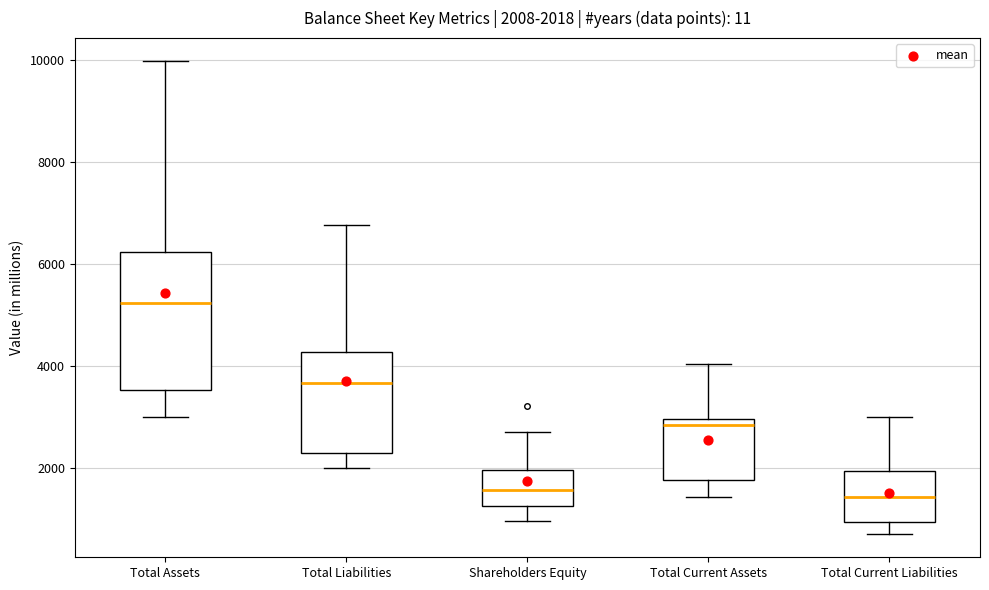

Which box has the highest median line?

Total Assets